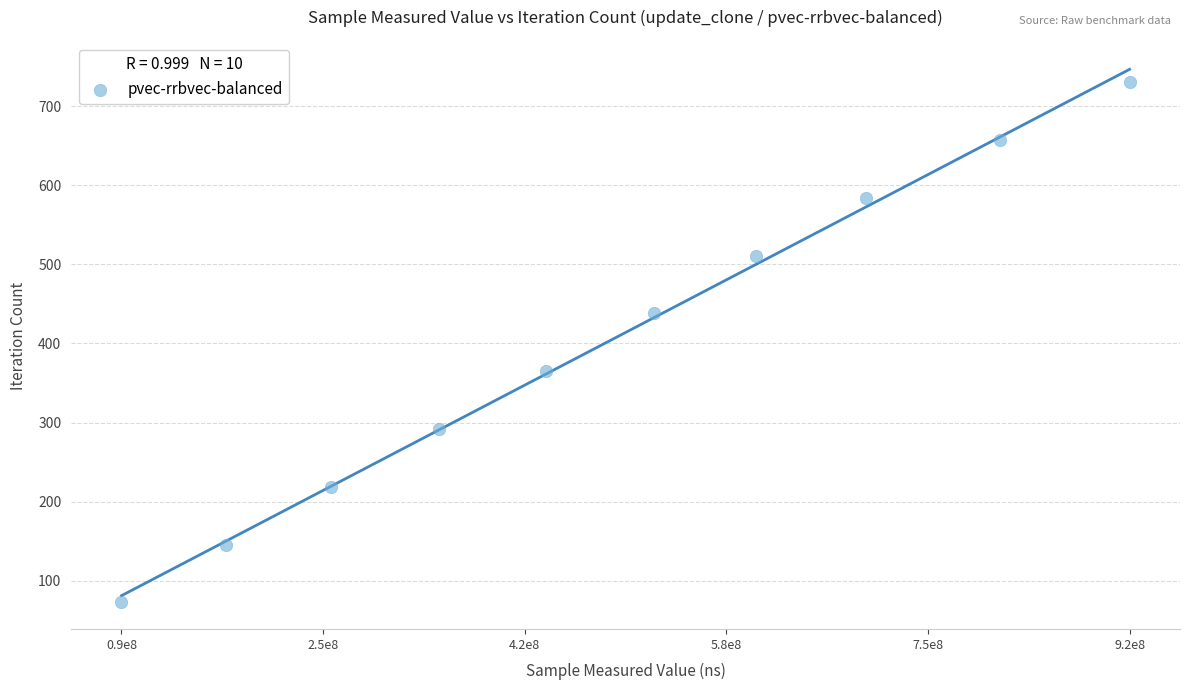

What is the range of Y values (max minus min)?

657